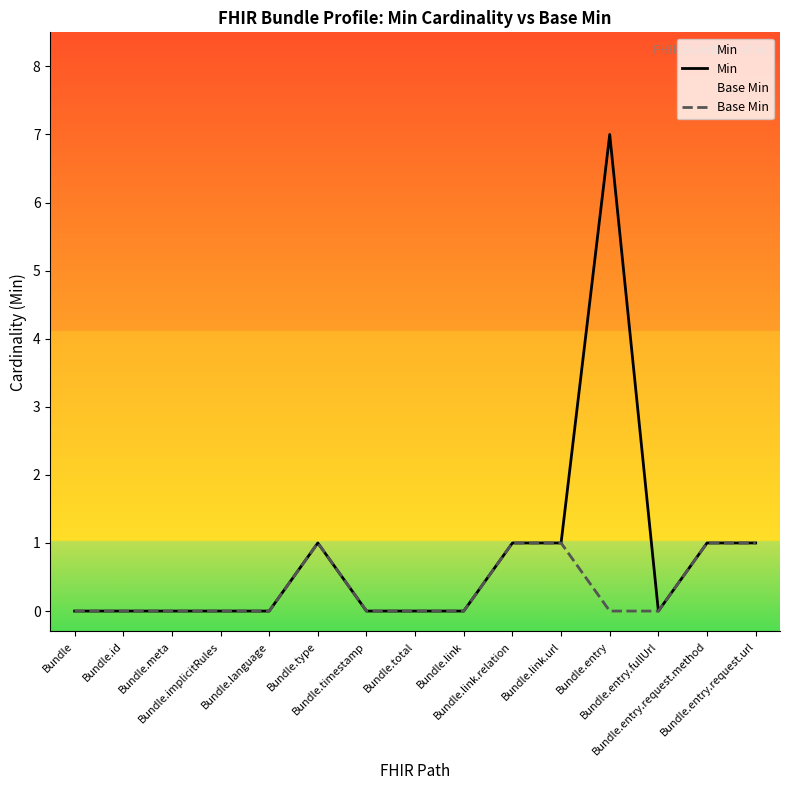

How many data points does each series have?

15